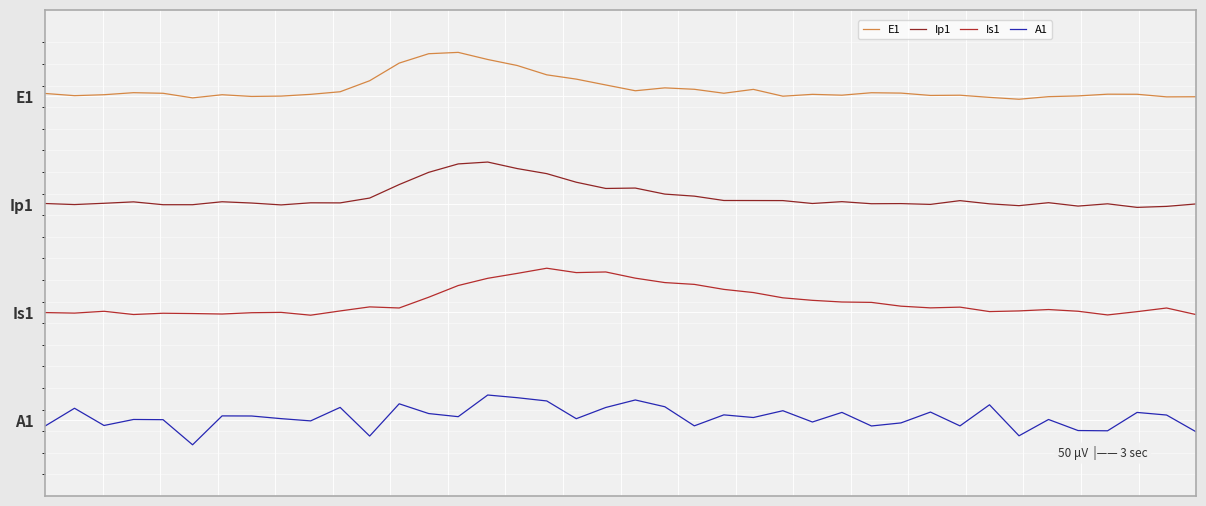

List the labels in order of A1 value, smallest first.

5, 11, 33, 39, 36, 35, 0, 28, 31, 22, 2, 29, 26, 9, 4, 34, 3, 18, 8, 24, 14, 7, 6, 38, 23, 13, 37, 27, 30, 25, 1, 19, 10, 21, 32, 12, 17, 20, 16, 15